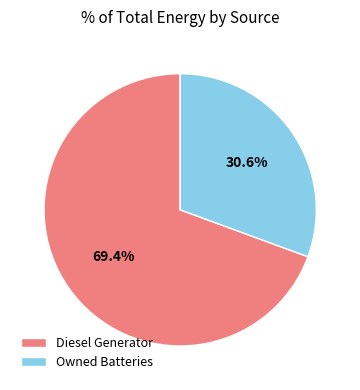

To the nearest percent, what is the difference between the largest and smallest slice percentages?

39%